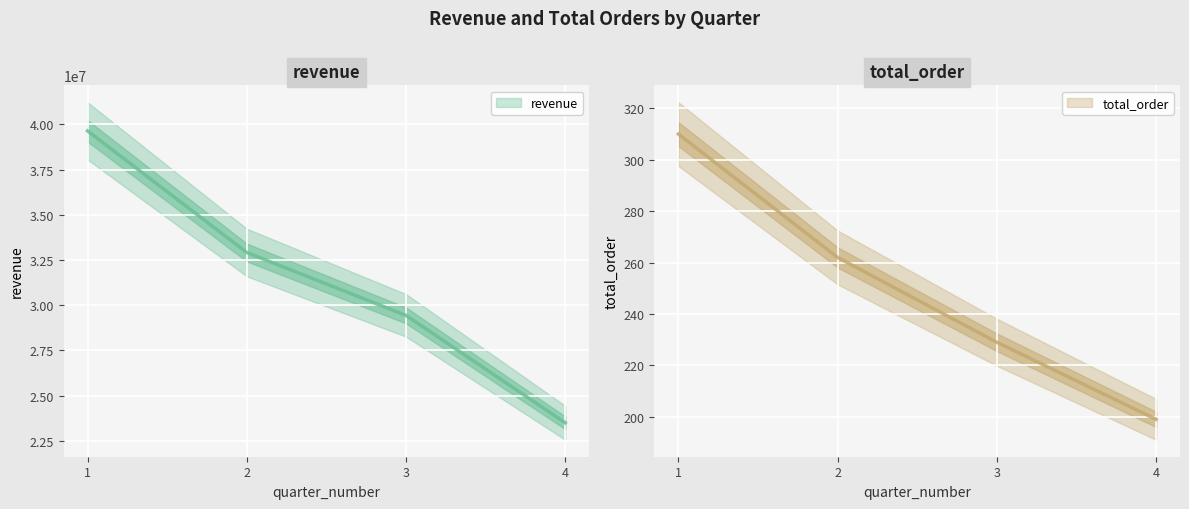

Where is total_order nearest to the value 254?

2